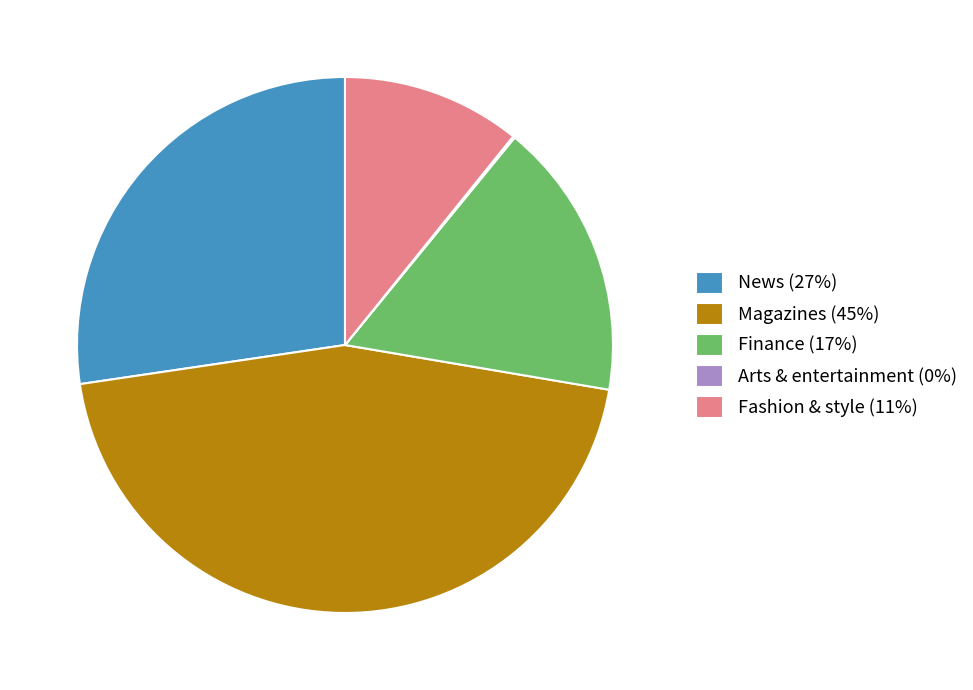

Is it true that Fashion & style is 18% of the pie?

False